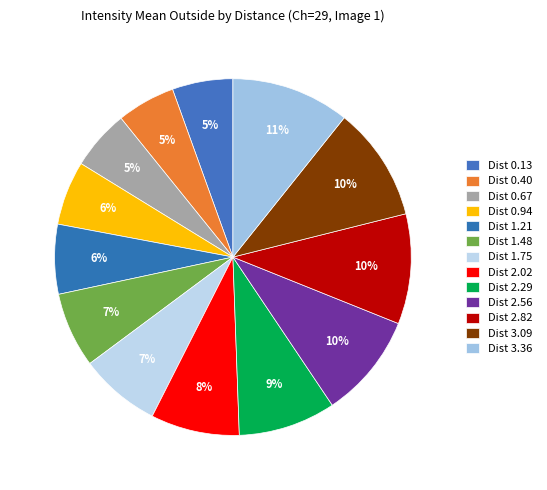

How many segments does this pie chart have?

13